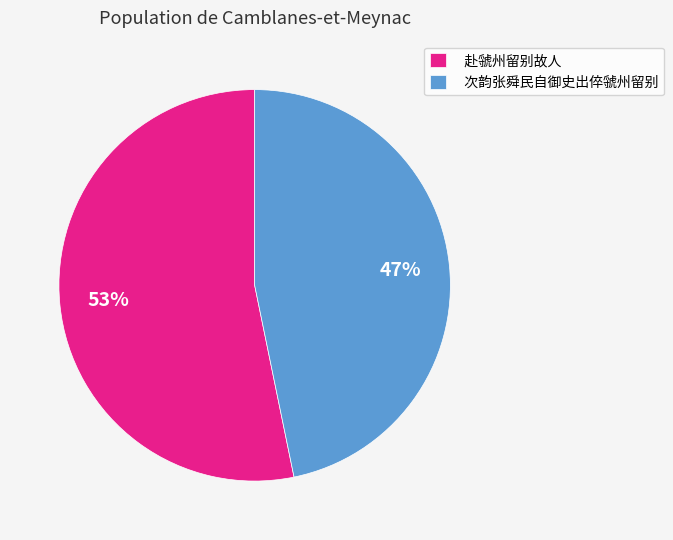

What percentage is the 赴虢州留别故人 slice, to the nearest percent?

53%